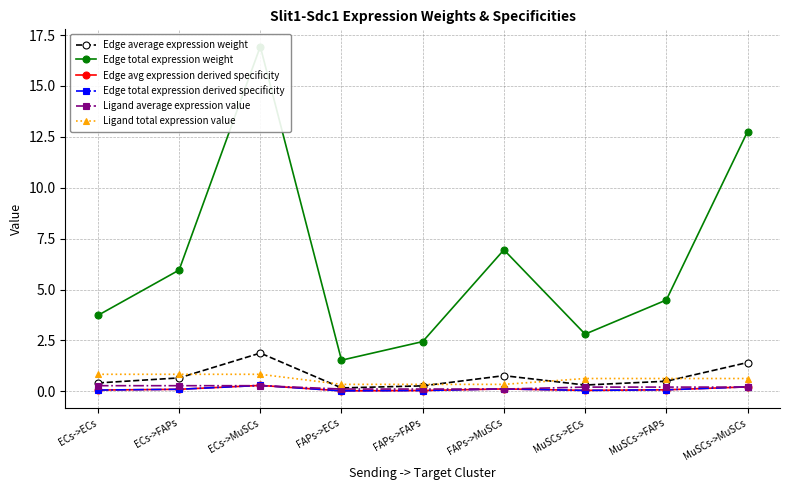

At how many categories does at least one series exceed 7?

2